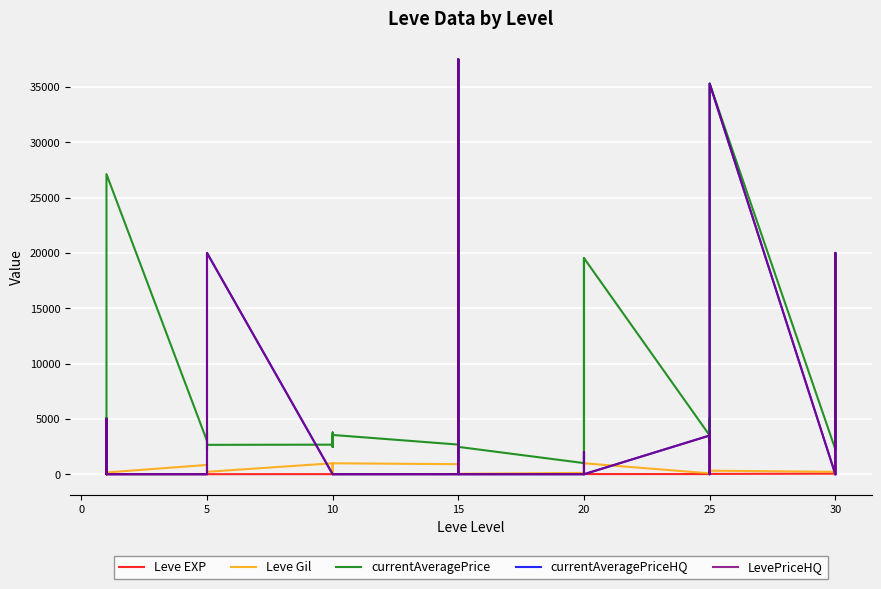

How many values in the Leve Gil series are below 460?

20